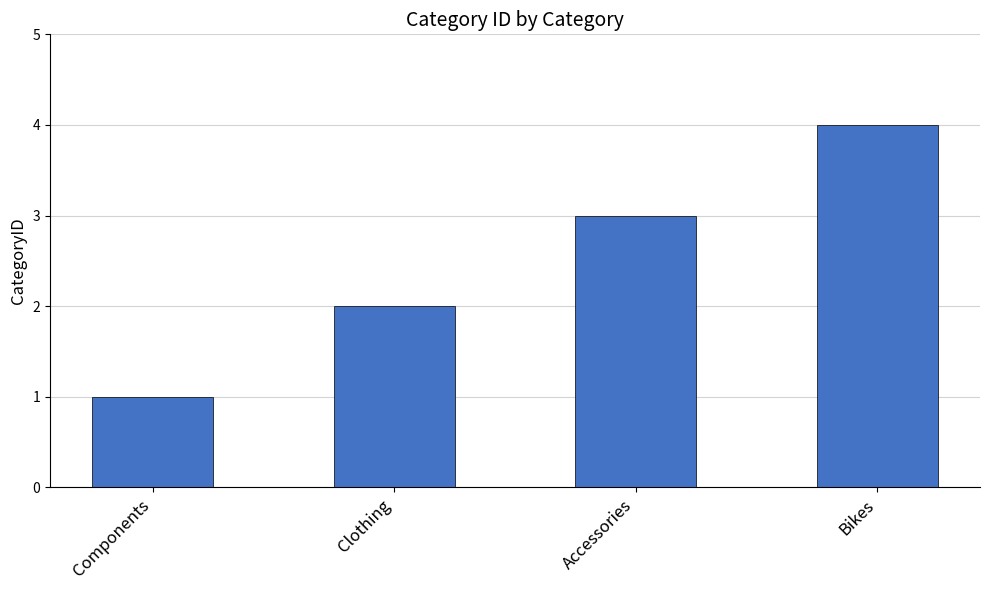

The chart shows a value of 0 at Components. True or false?

False